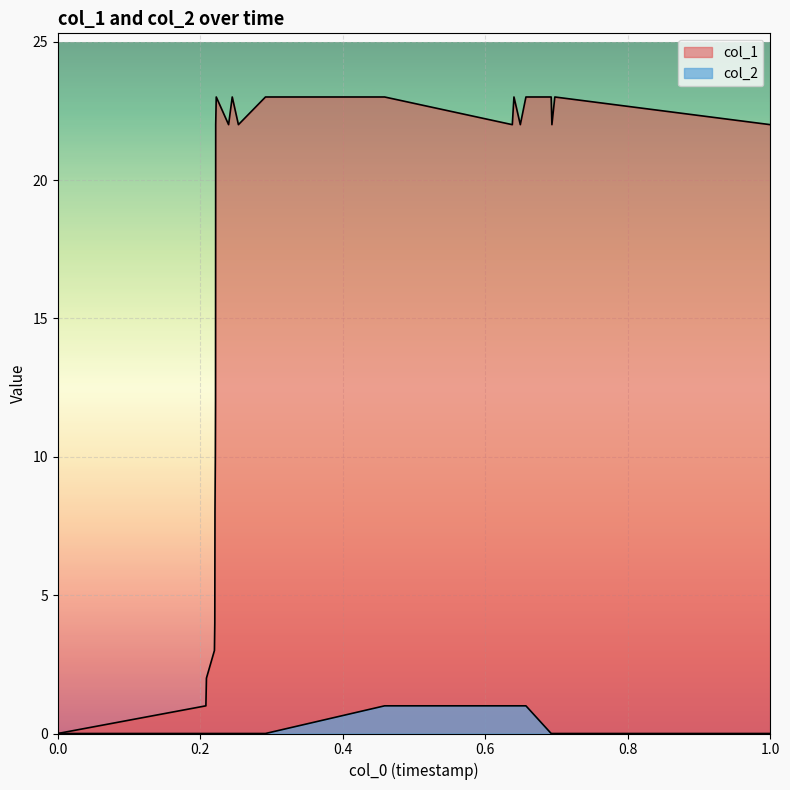

True or false: col_2 has a value of 0 at 0.4.

False